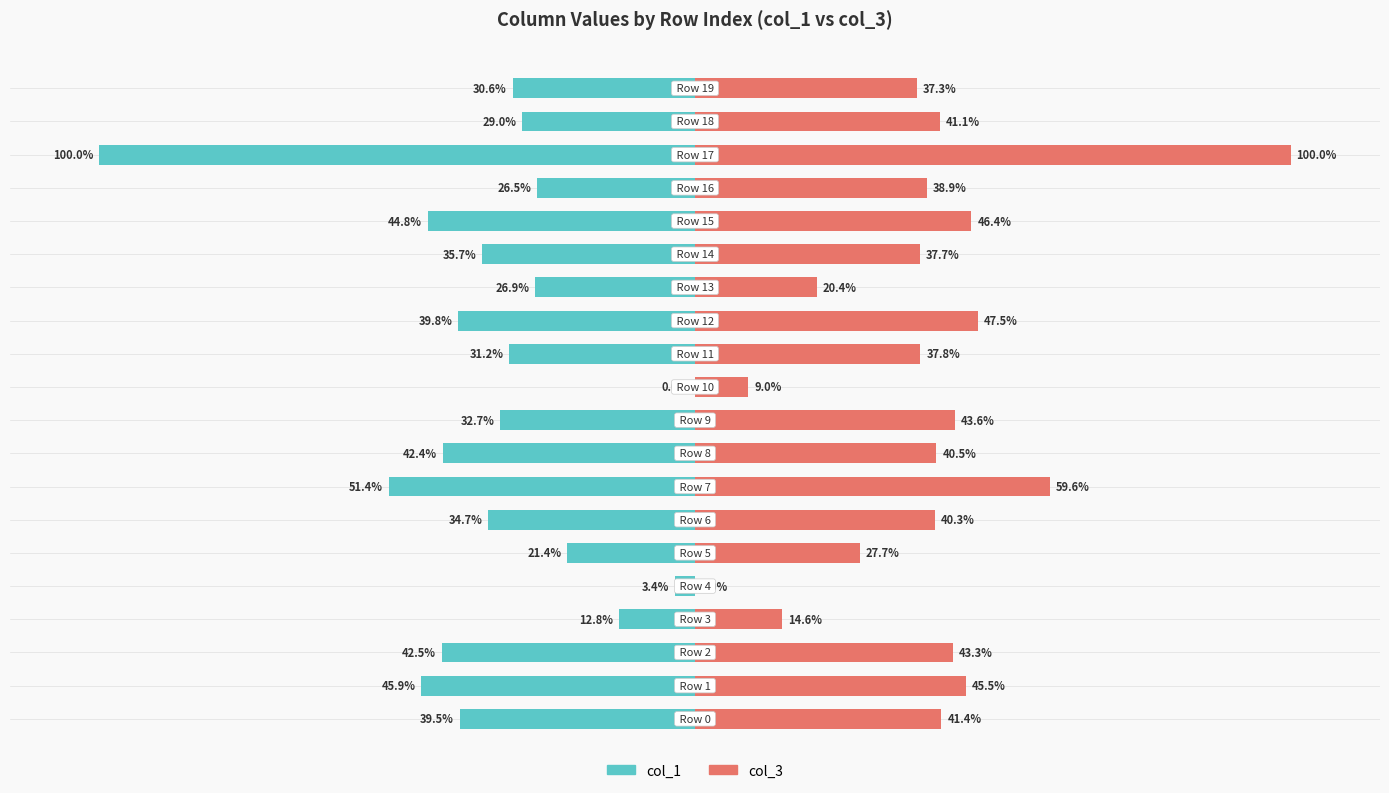

What is the sum of all col_3 values?

772.5